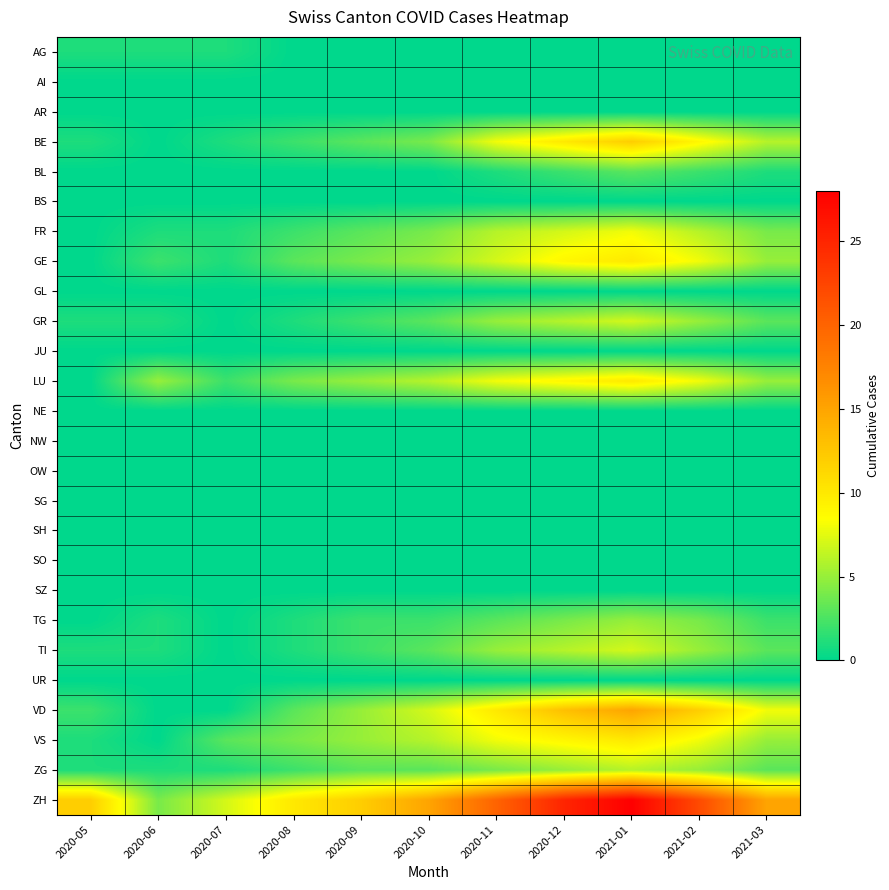

Which series has the largest range (max minus min)?

ZH